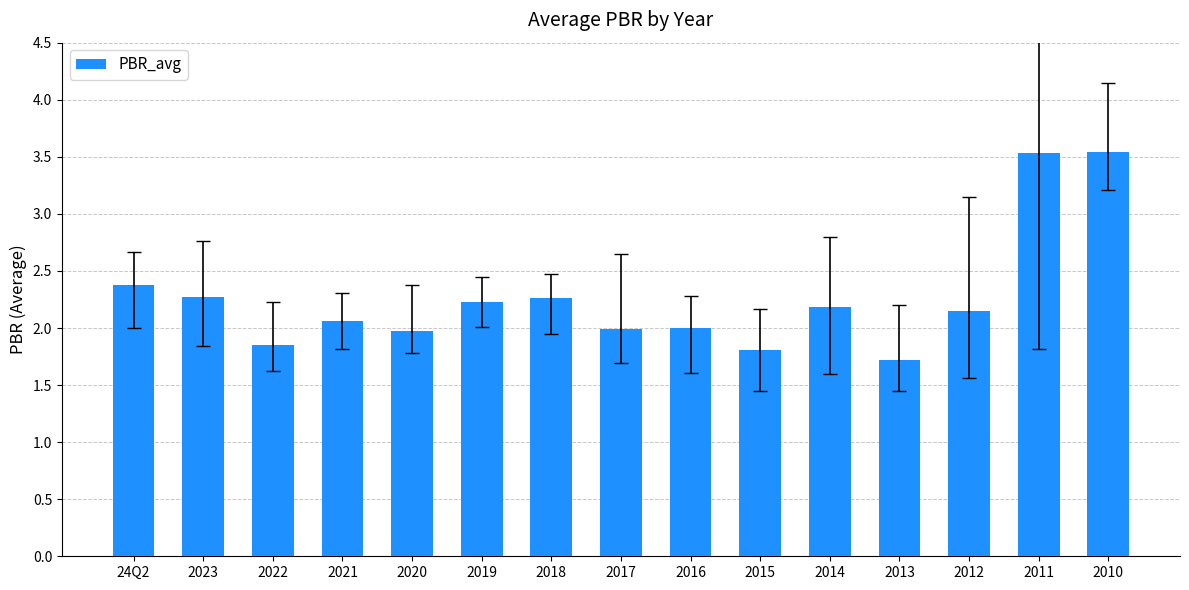

What position from the right is 2013?

4